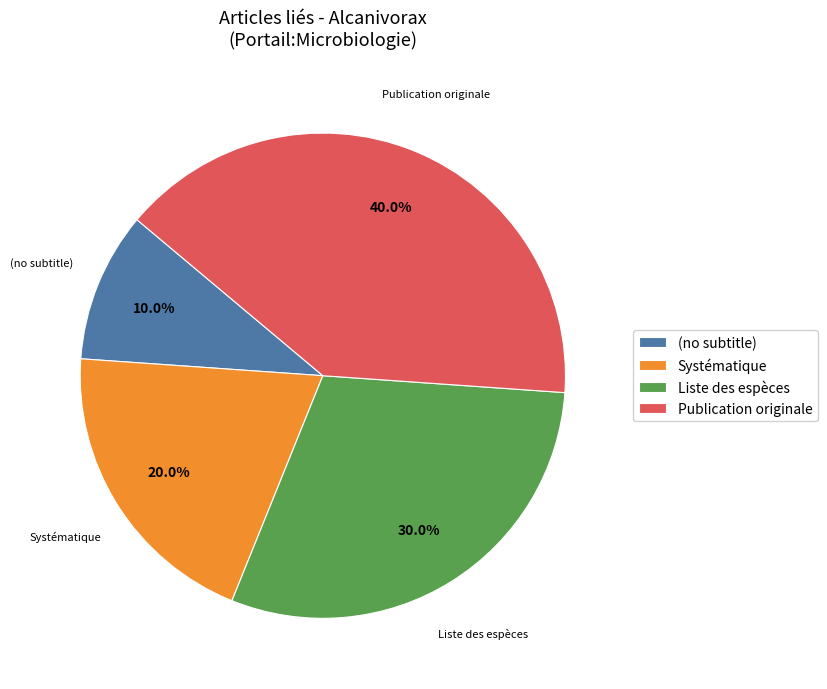

What is the smallest slice in the pie chart?

(no subtitle)